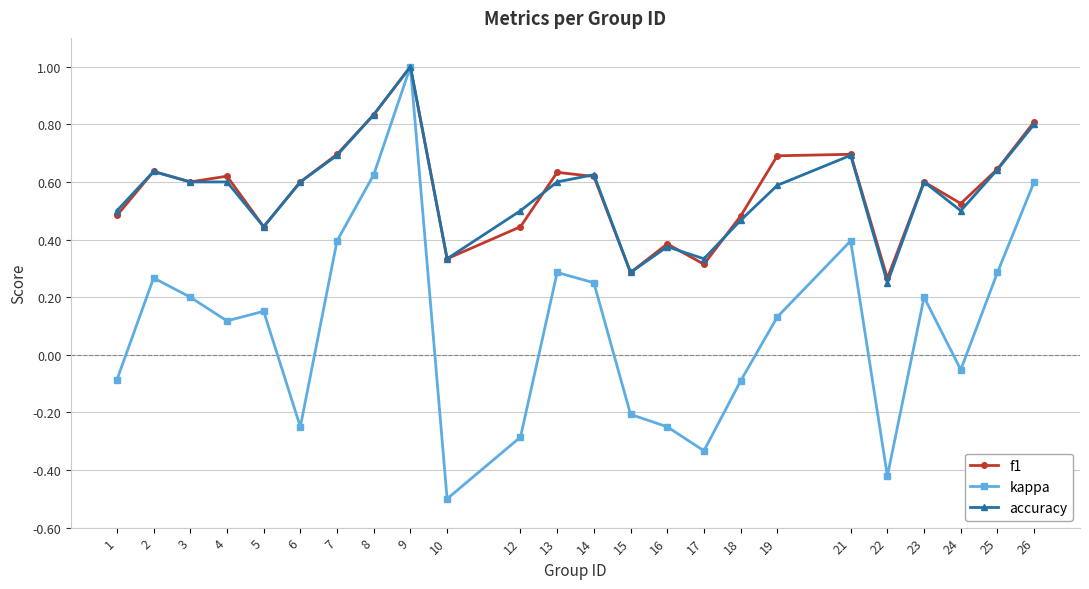

True or false: accuracy has more than 1 points higher than both neighbors.

True